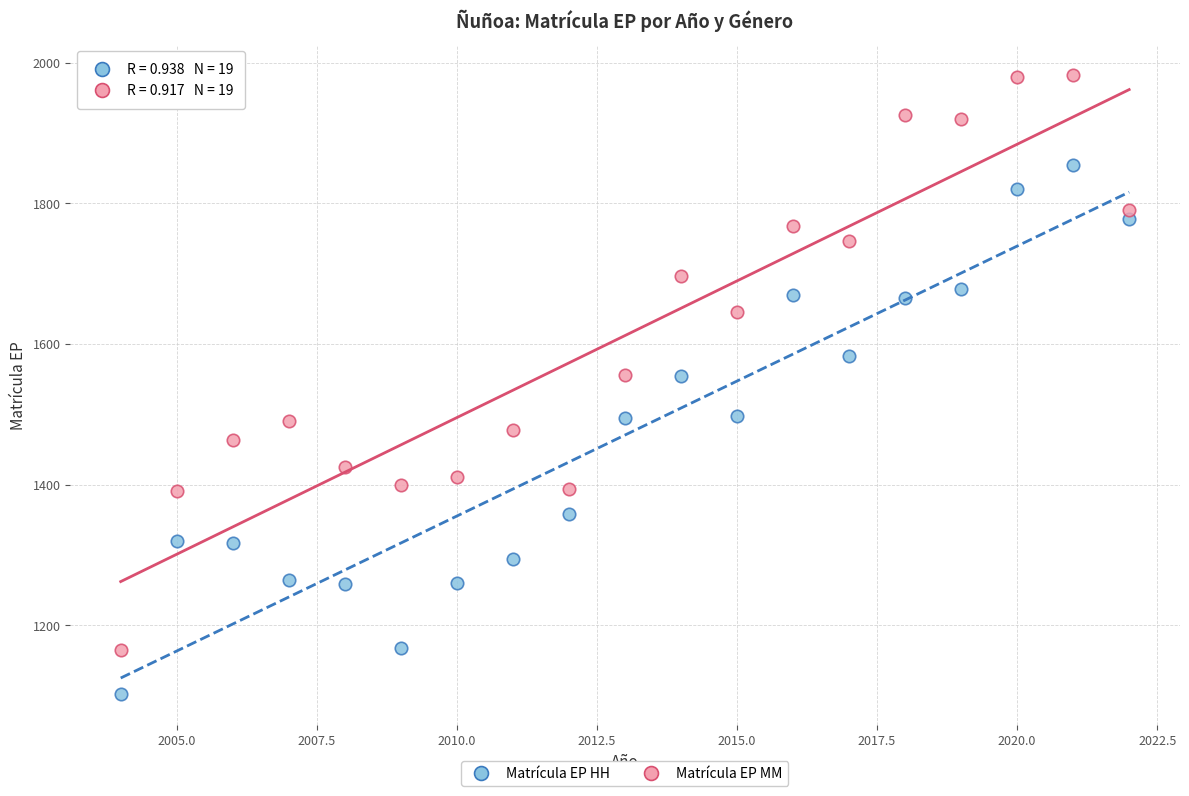

Which series has the largest Y range (max minus min)?

Matrícula EP MM